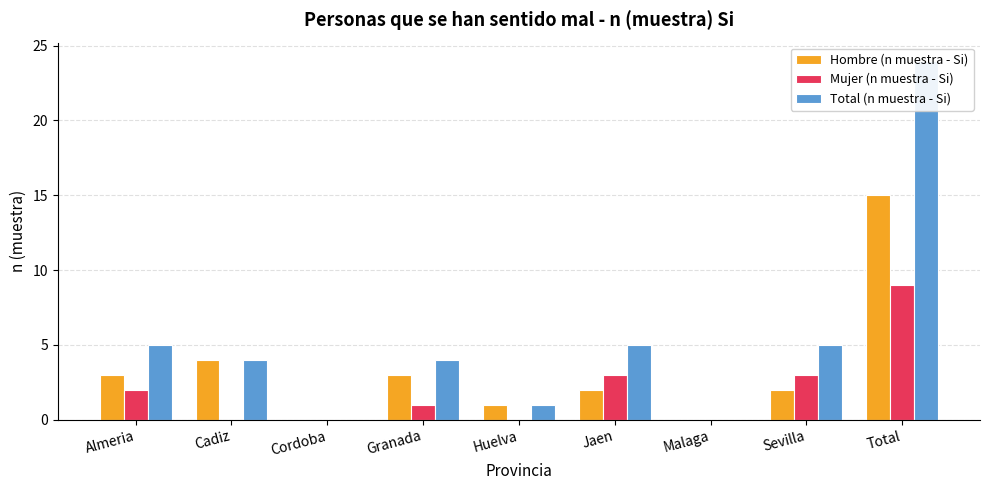

Does the chart contain any negative values?

No